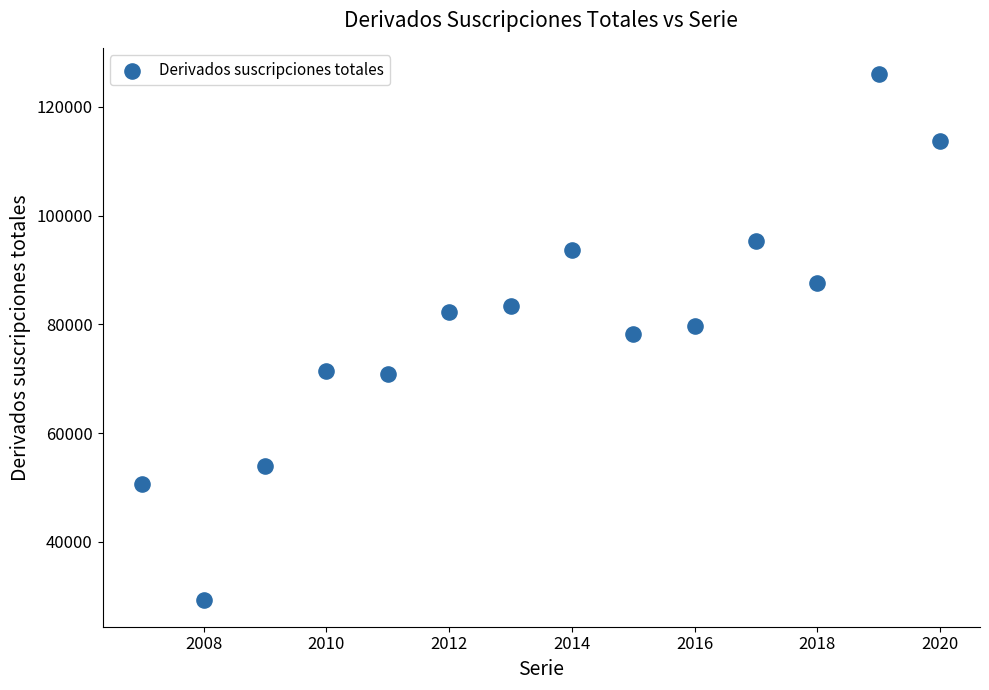

What is the range of X values (max minus min)?

13